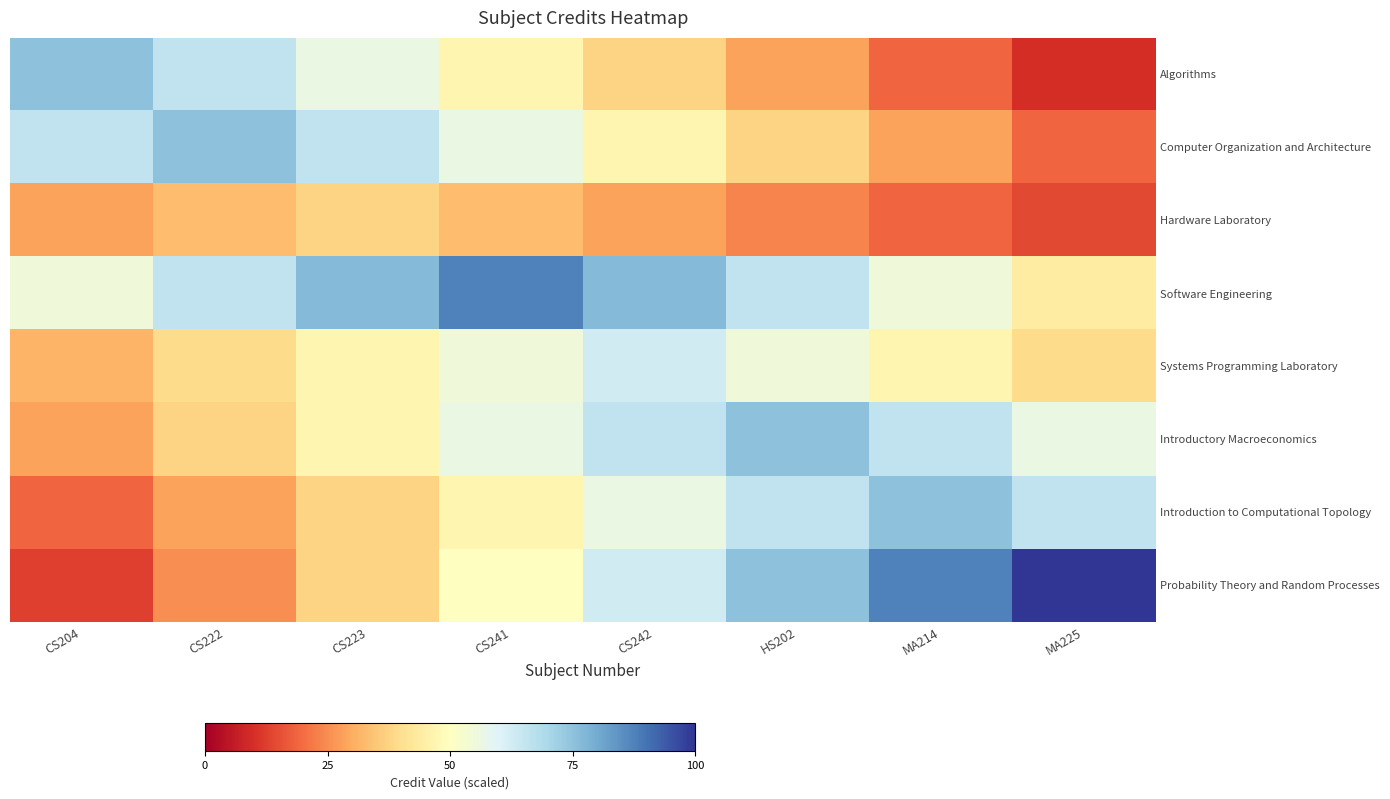

Which series changed the most between HS202 and MA214?

Probability Theory and Random Processes